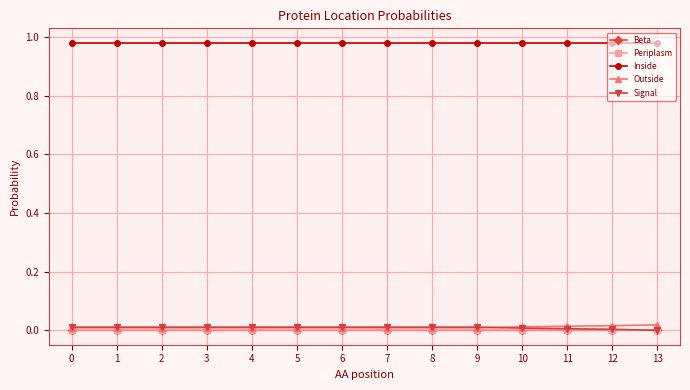

Which series has the largest total across all categories?

Inside